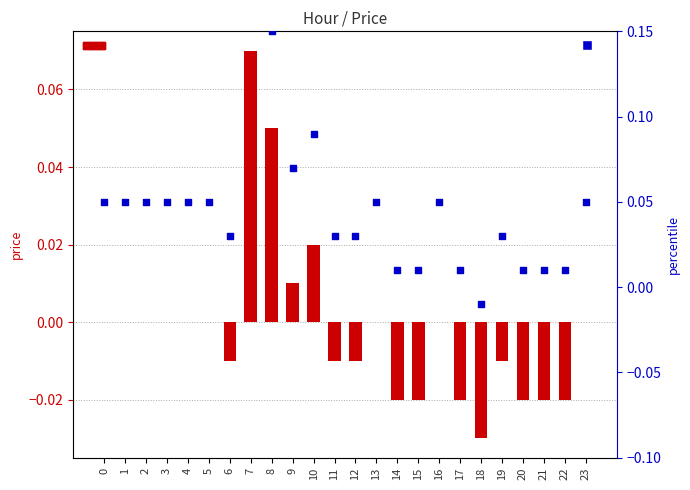

Which series contains the lowest Y value?

price